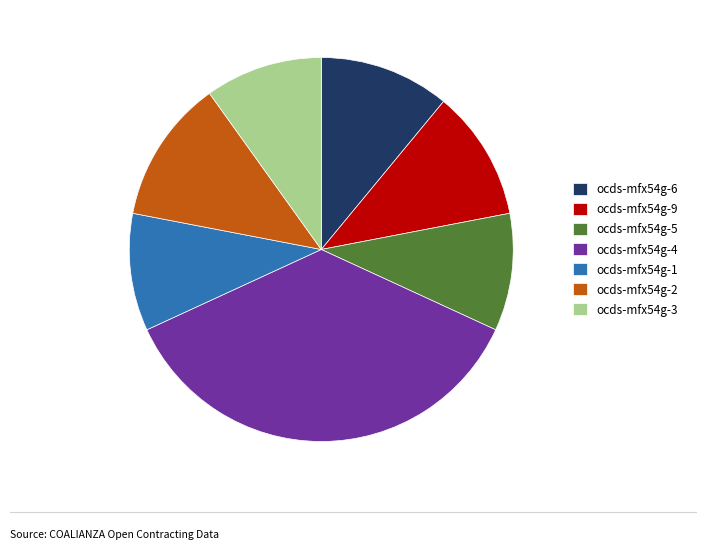

Does ocds-mfx54g-2 represent more than half of the total?

No